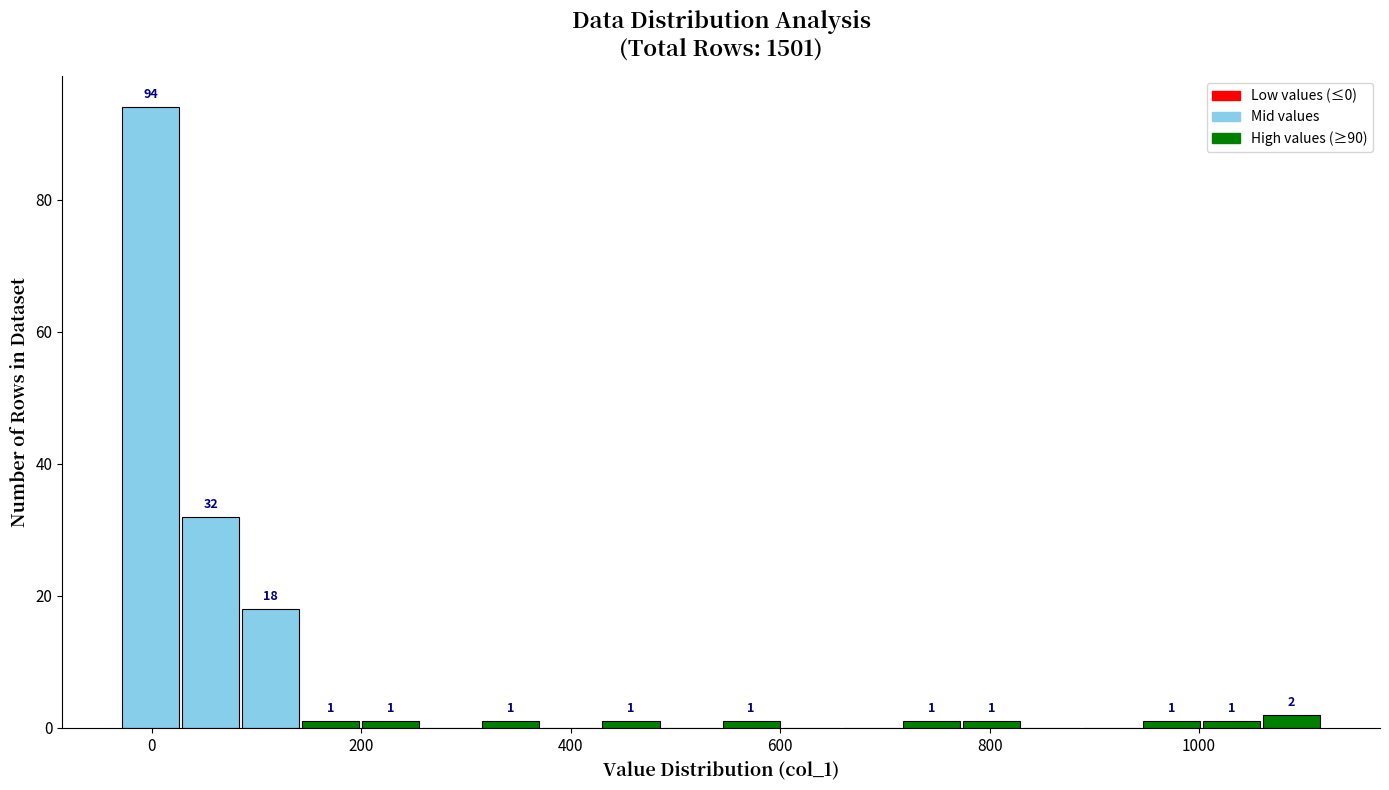

Around what value on the x-axis is the tallest bar? Give the approximate position of its centre, as read against the axis.

0